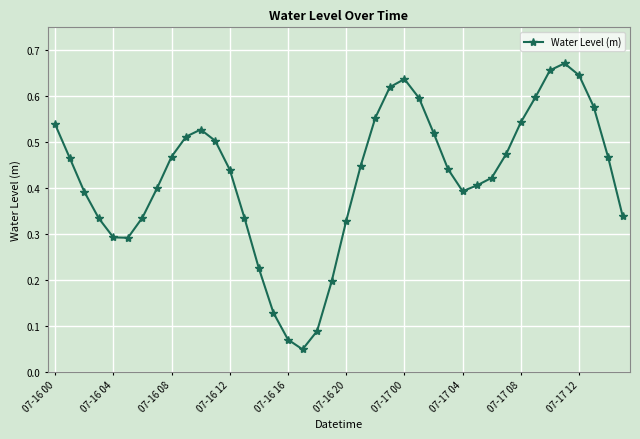

How many interior local peaks (higher than both neighbors) does the data have?

3